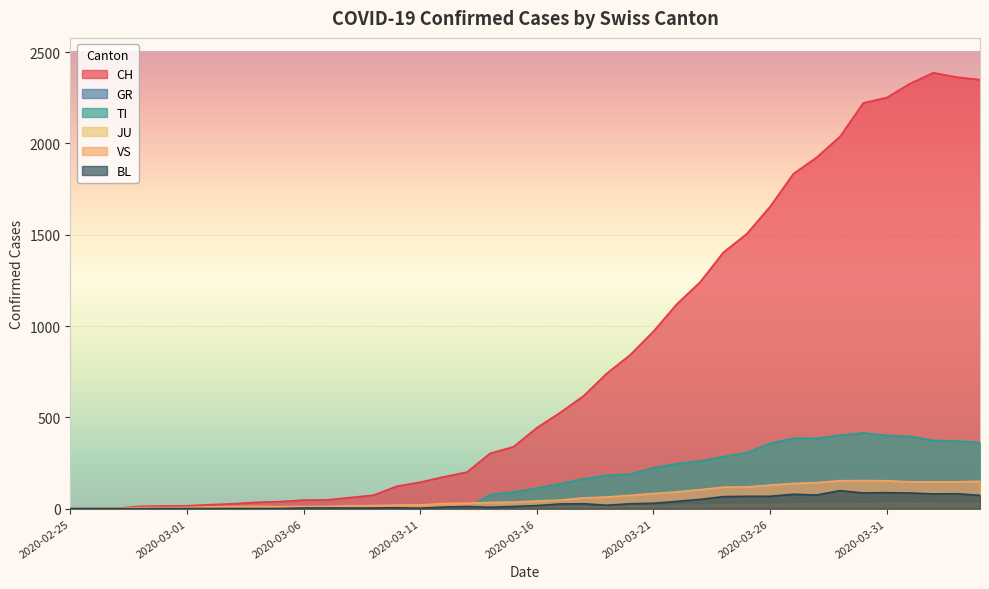

How many distinct data groups are displayed?

6